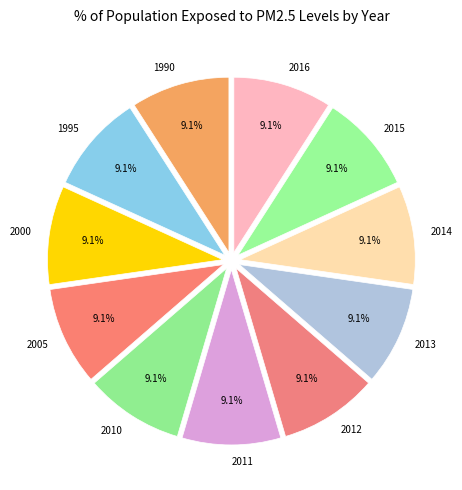

The 2013 slice represents 9% of the pie. True or false?

True